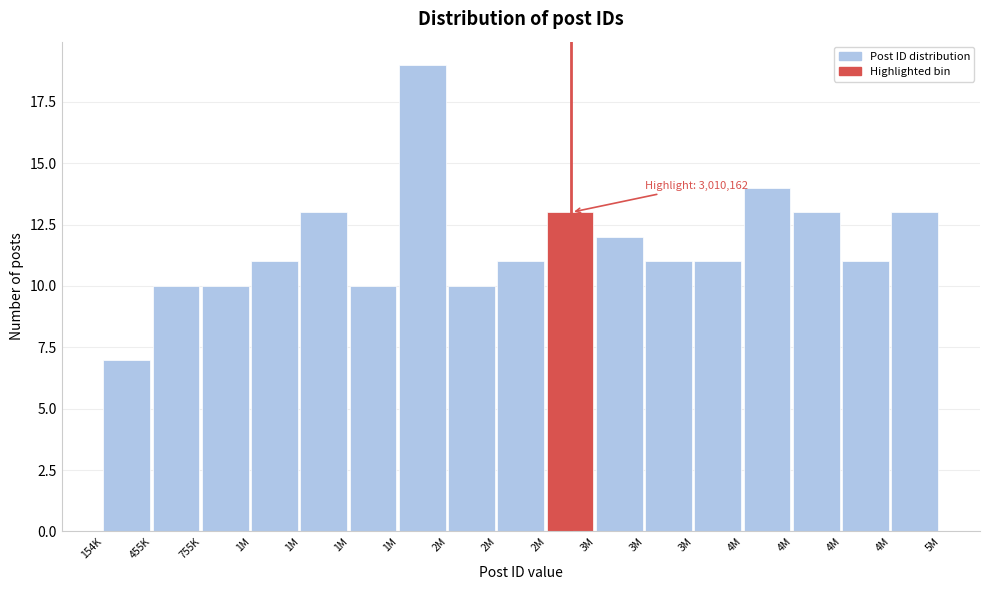

How many data points does each series have?

17